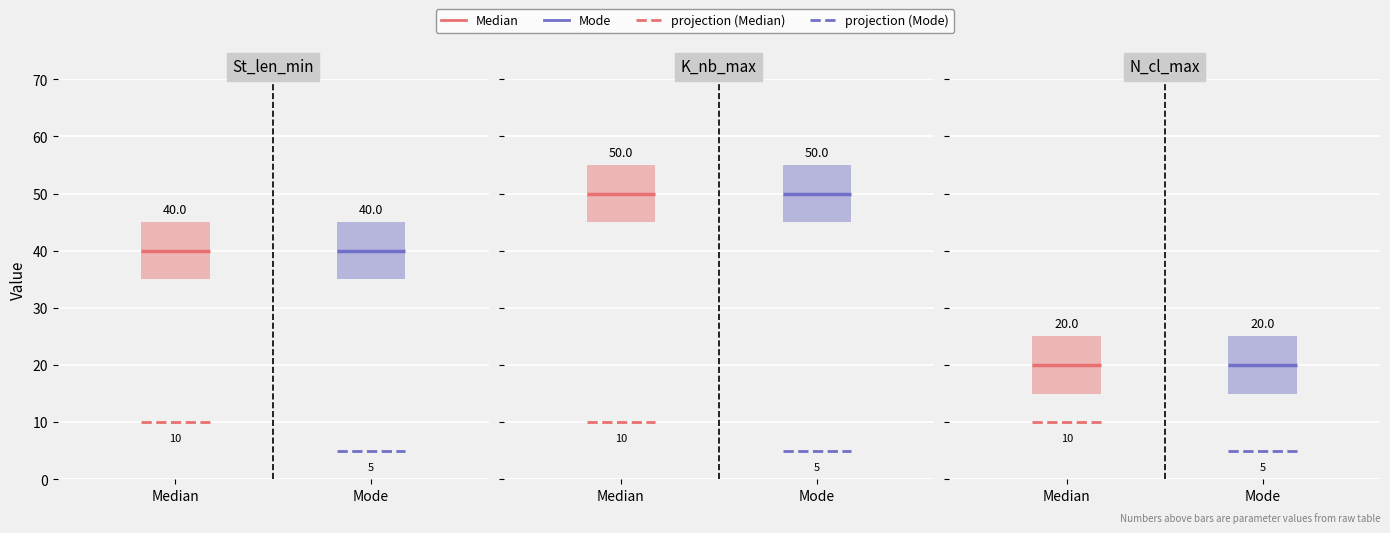

At which category is the sum across all series the highest?

Median